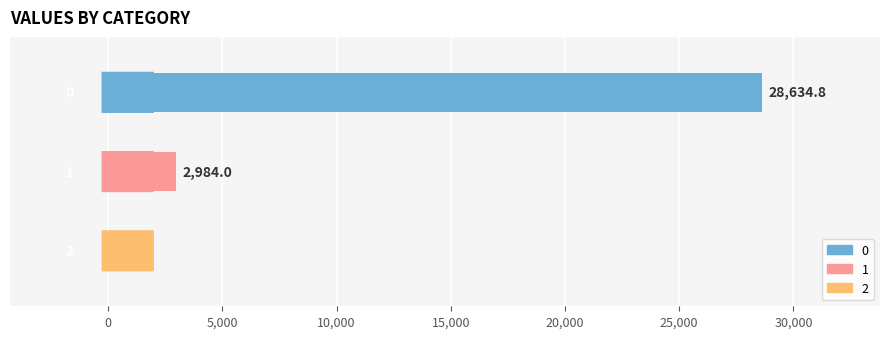

Are the bars grouped side by side (vs. stacked)?

No